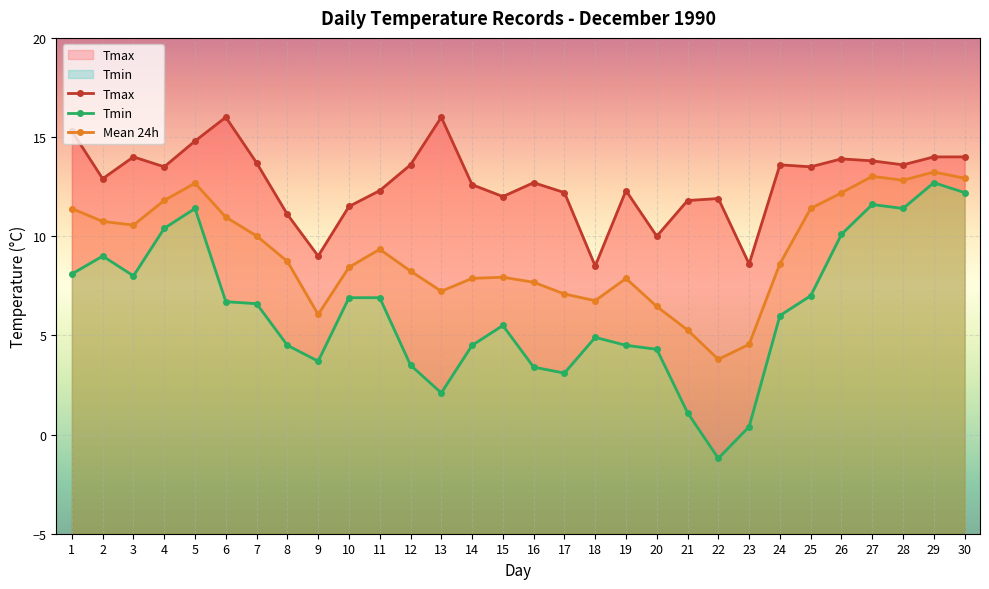

Rank the series by their average value, from lowest to highest.

Tmin, Mean 24h, Tmax